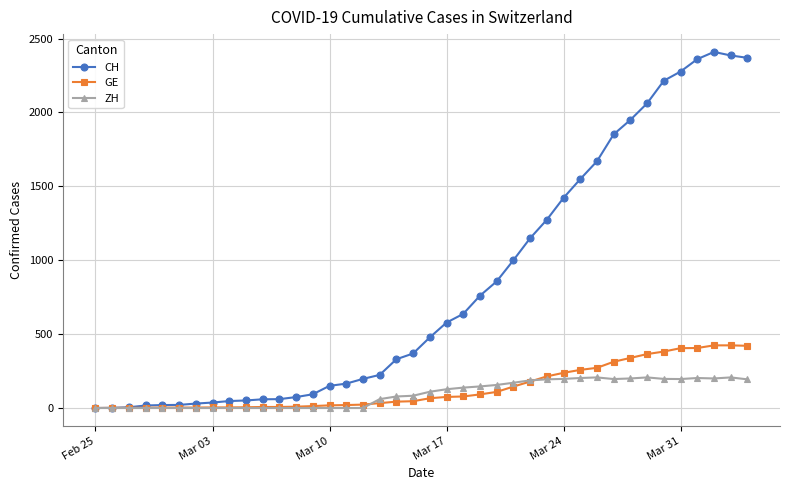

Which series has the widest spread of values?

CH